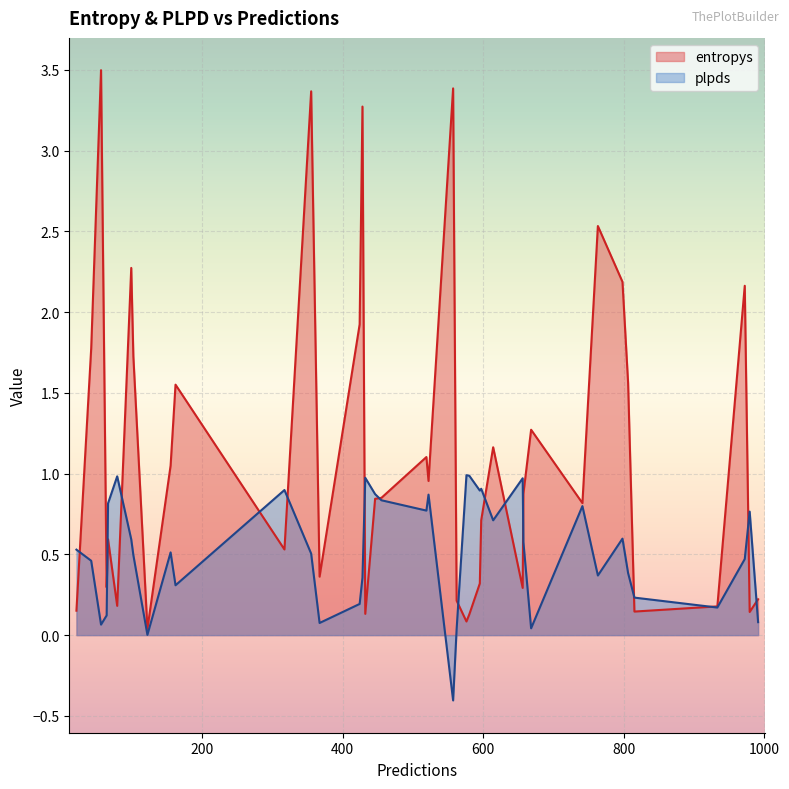

Between which two adjacent categories do plpds and entropys first intersect?

0 and 1